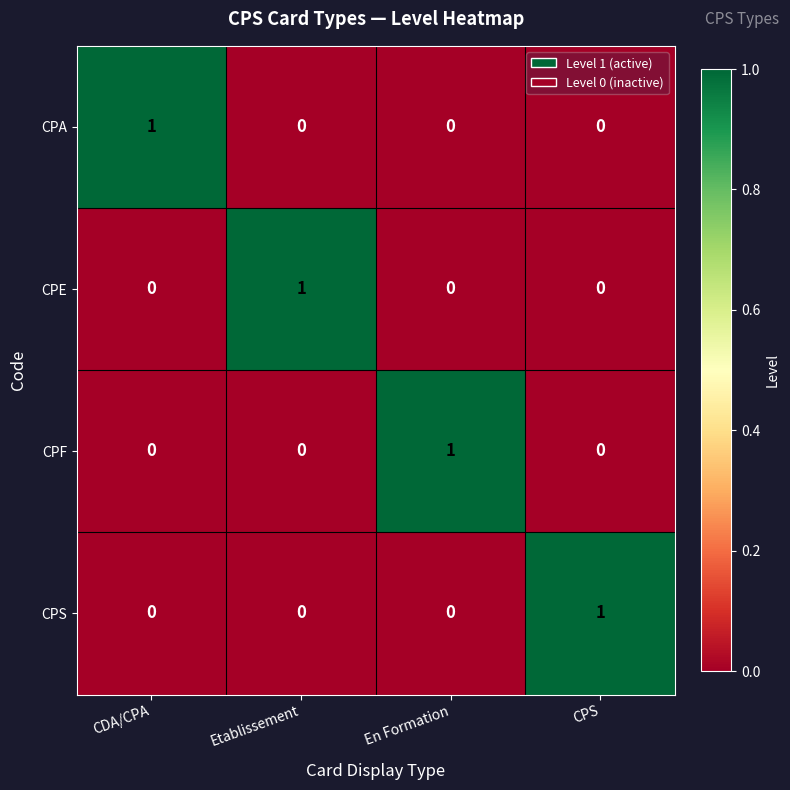

How many data points does each series have?

4